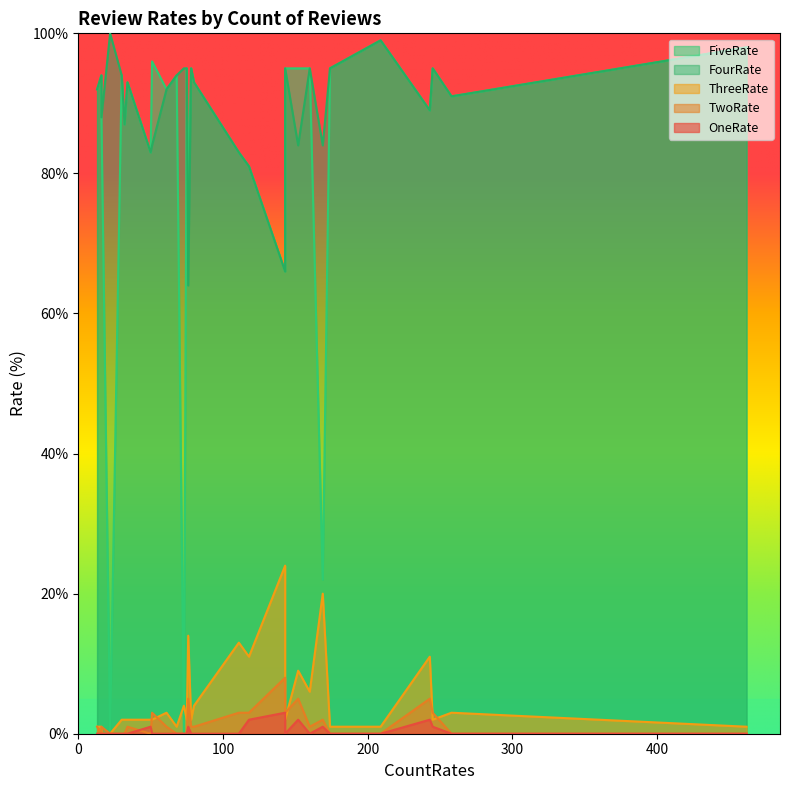

Which label corresponds to the largest value in the chart?

22